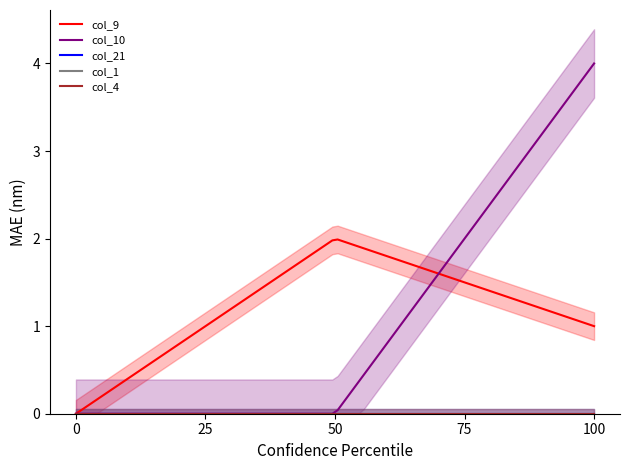

Which series has the largest total across all categories?

col_10